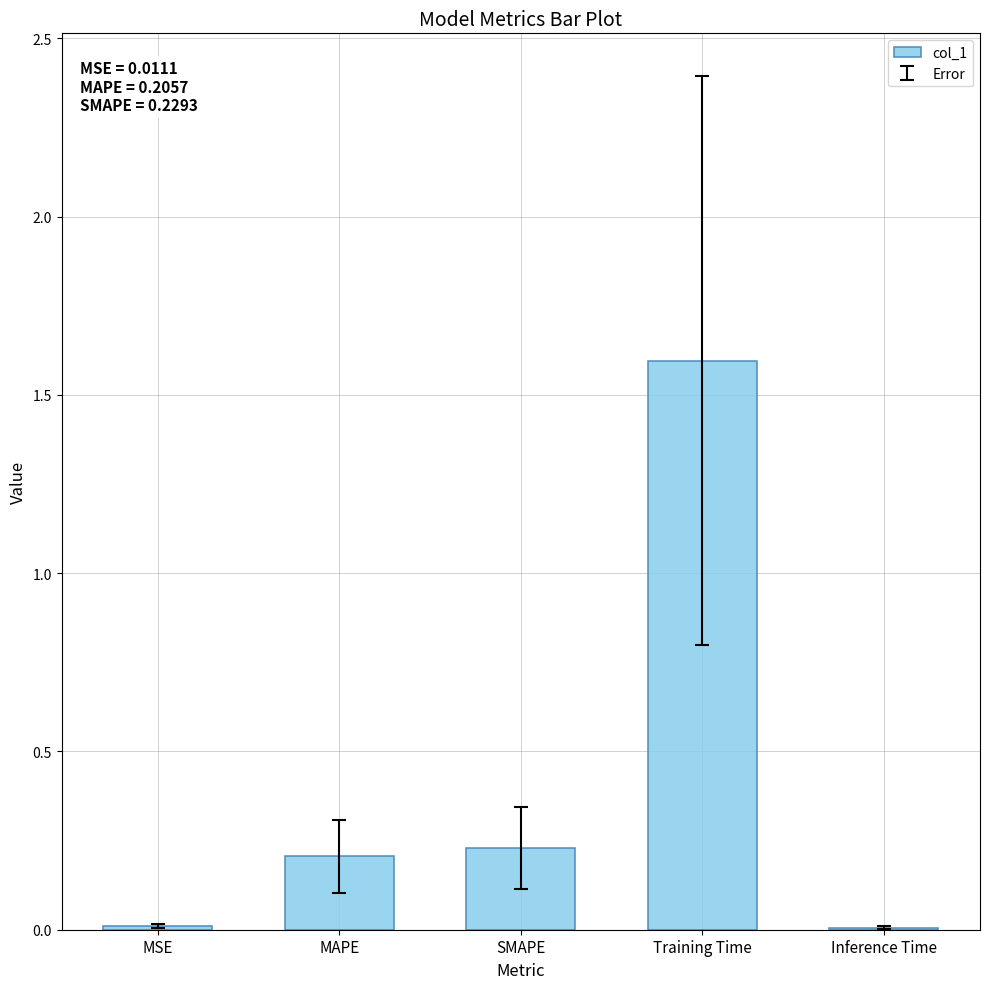

Which category has the highest value across all series?

Training Time